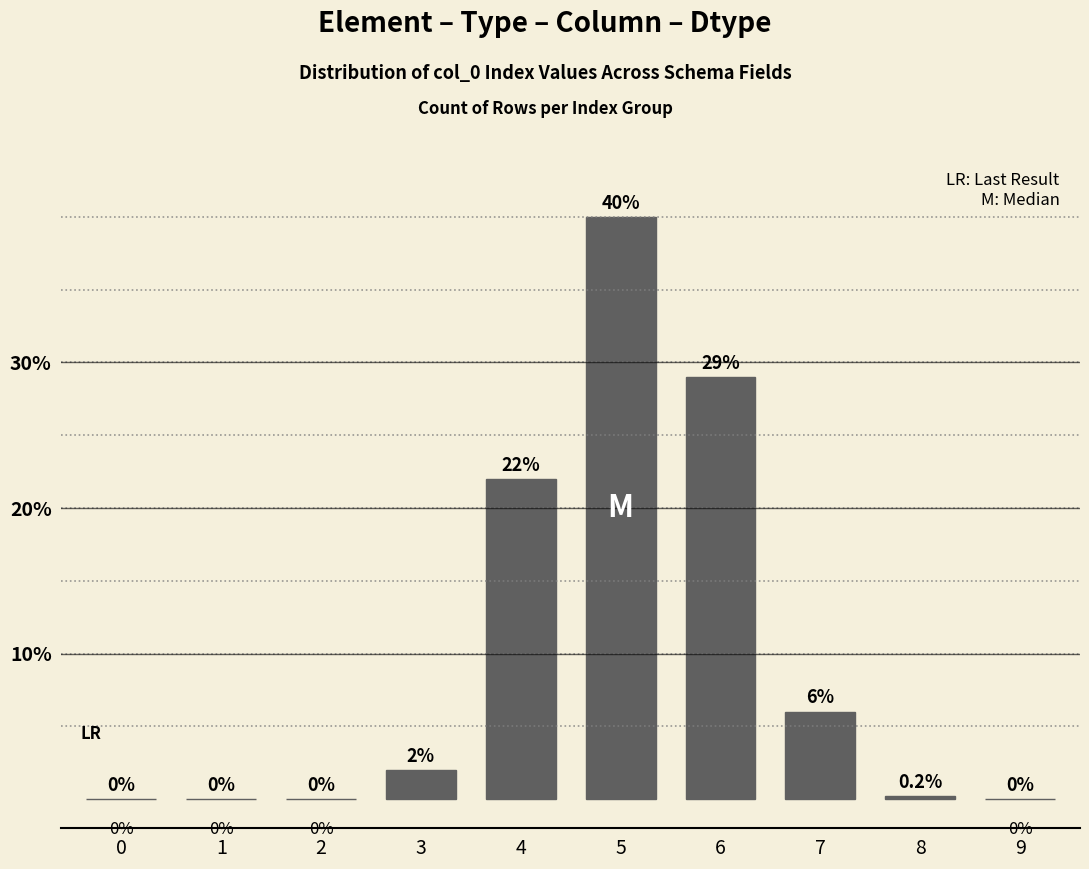

Reading left to right, extract all data points from this chart.

0=0.0	1=0.0	2=0.0	3=2.0	4=22.0	5=40.0	6=29.0	7=6.0	8=0.2	9=0.0